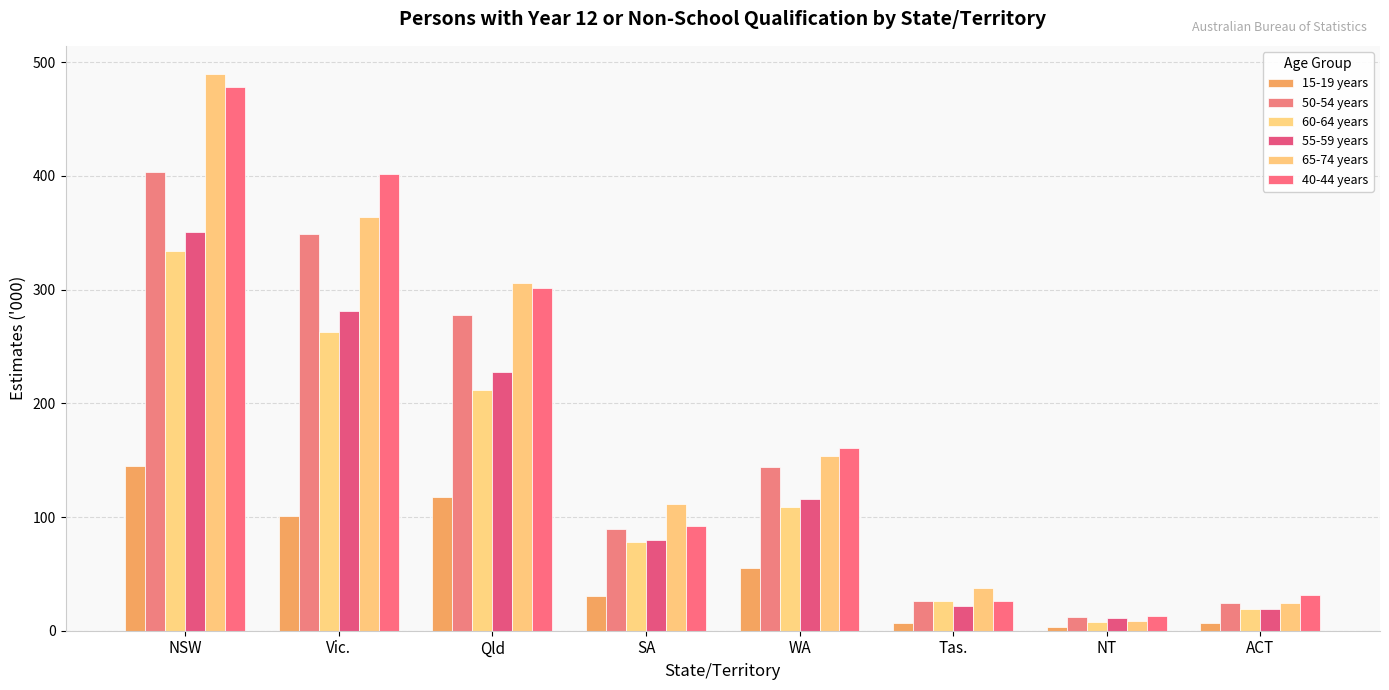

What is the difference between the 40-44 years values at Tas. and Qld?

275.1